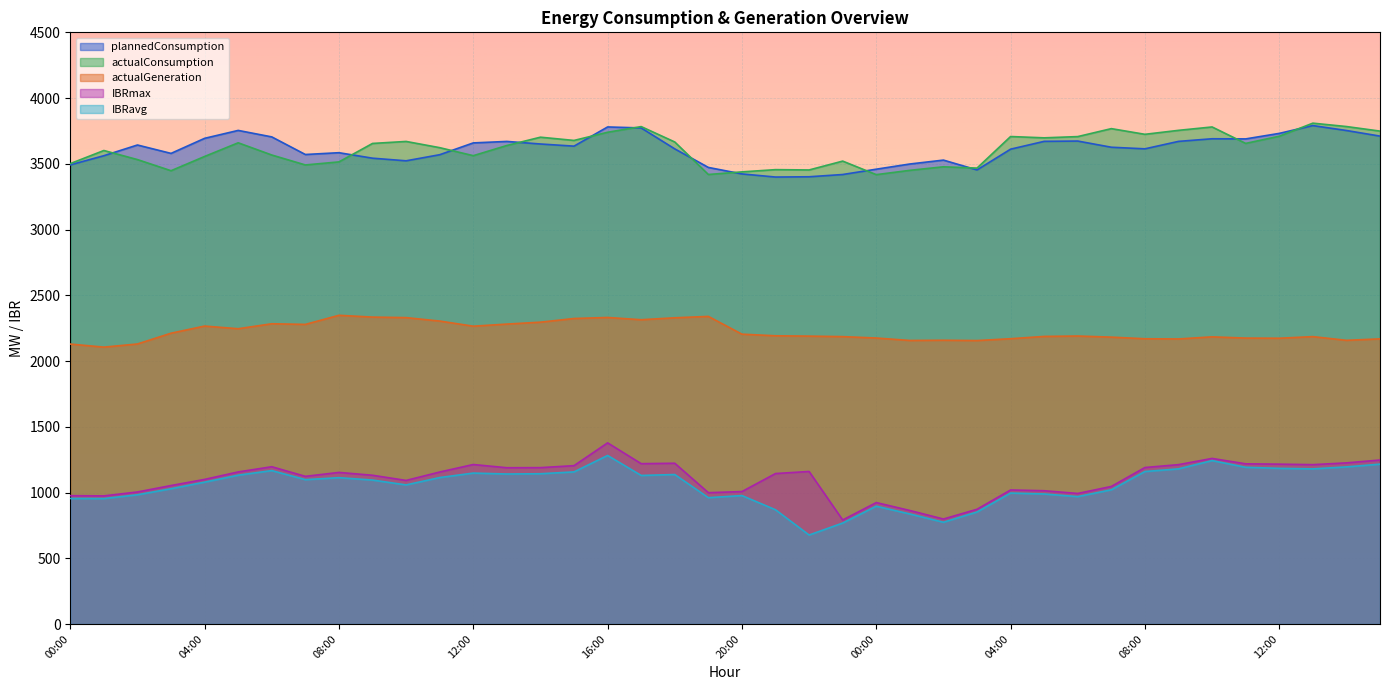

Which category has the lowest value in the actualConsumption series?

00:00